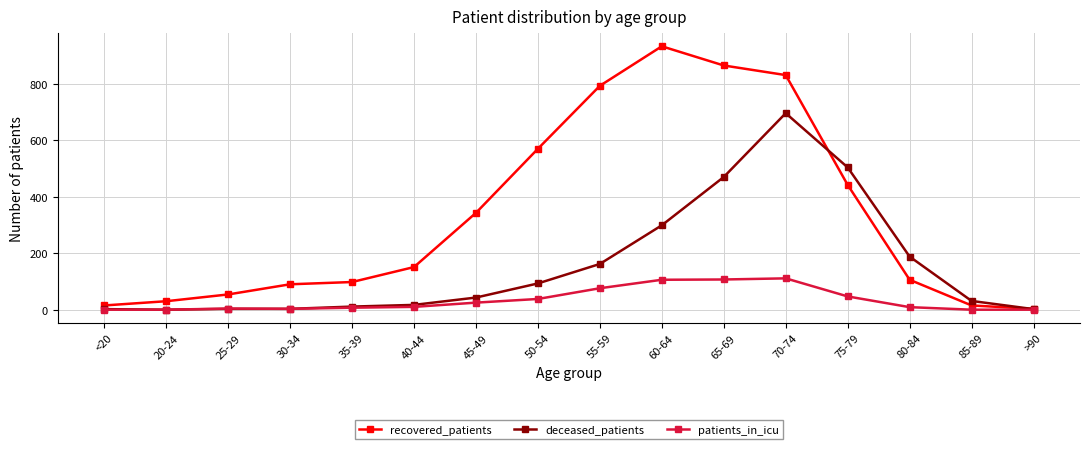

What is the maximum value shown in the chart?

933